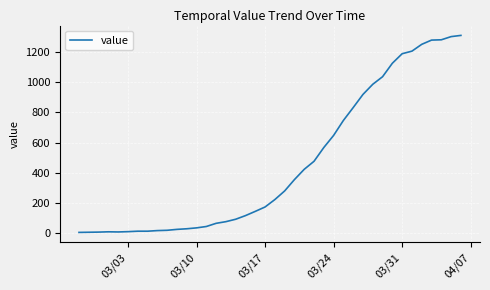

What is the difference between the maximum and minimum values?

1302